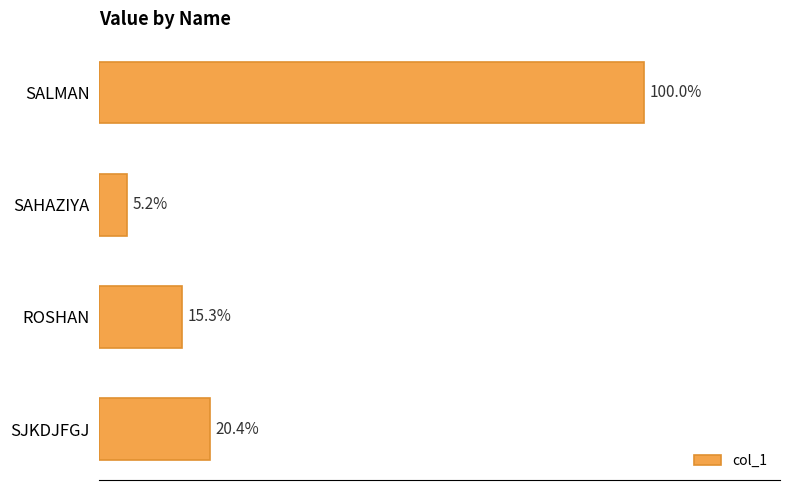

Does the chart contain any negative values?

No